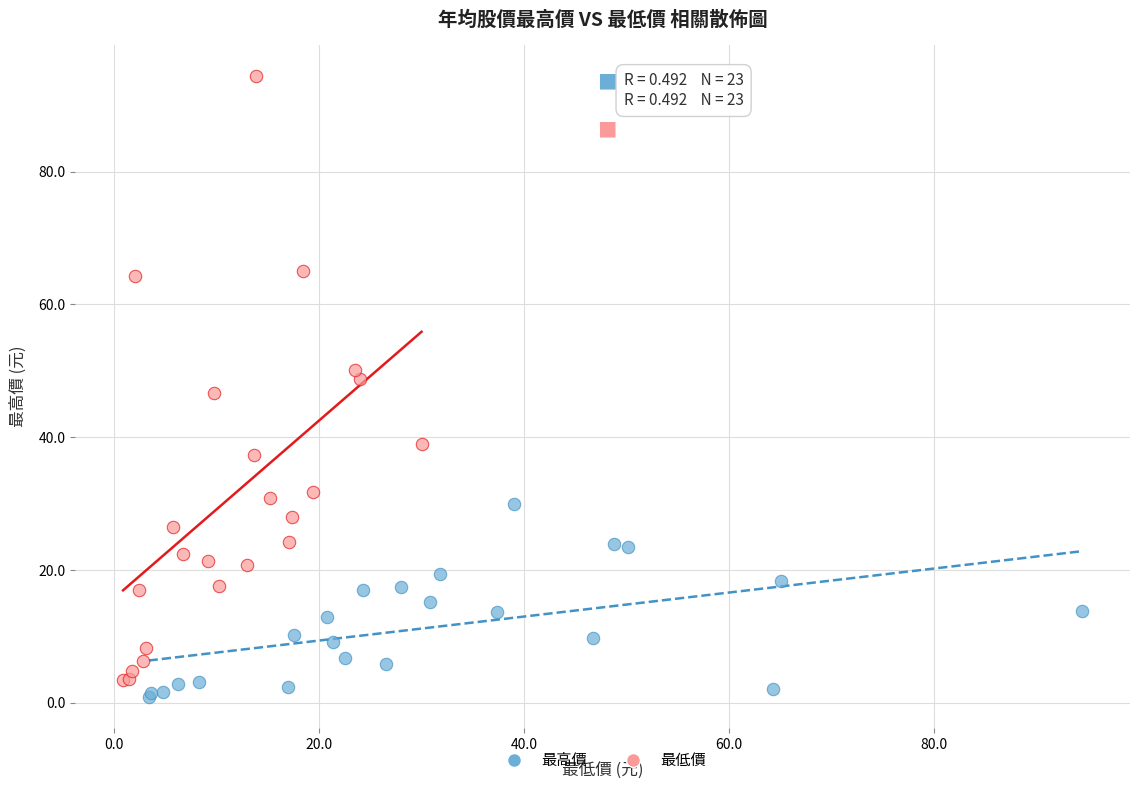

Which series contains the highest Y value?

最低價